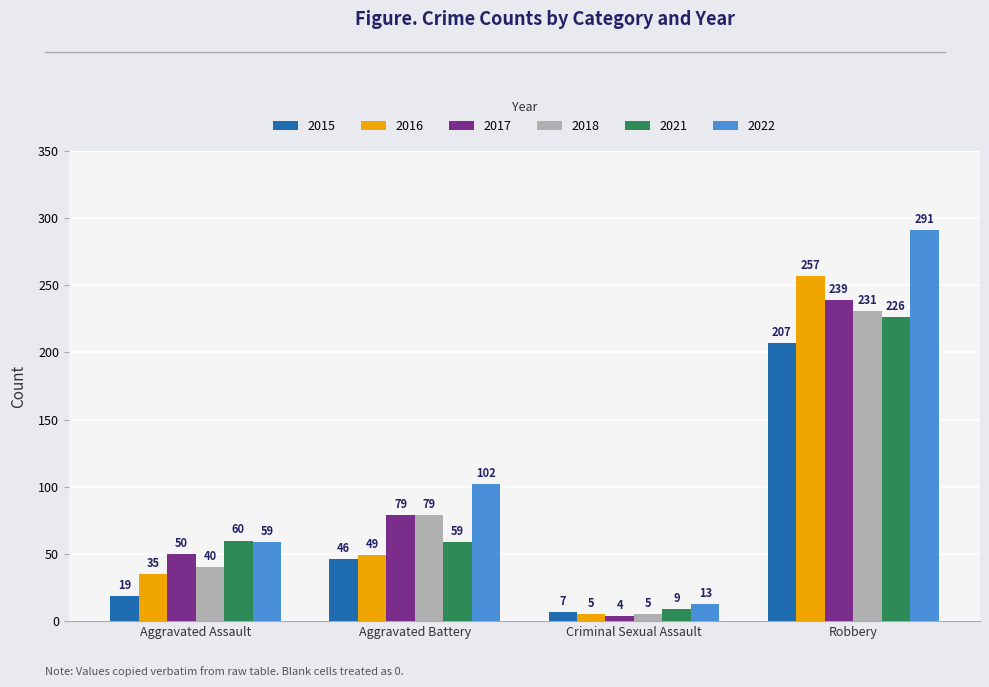

What is the maximum value for 2021?

226